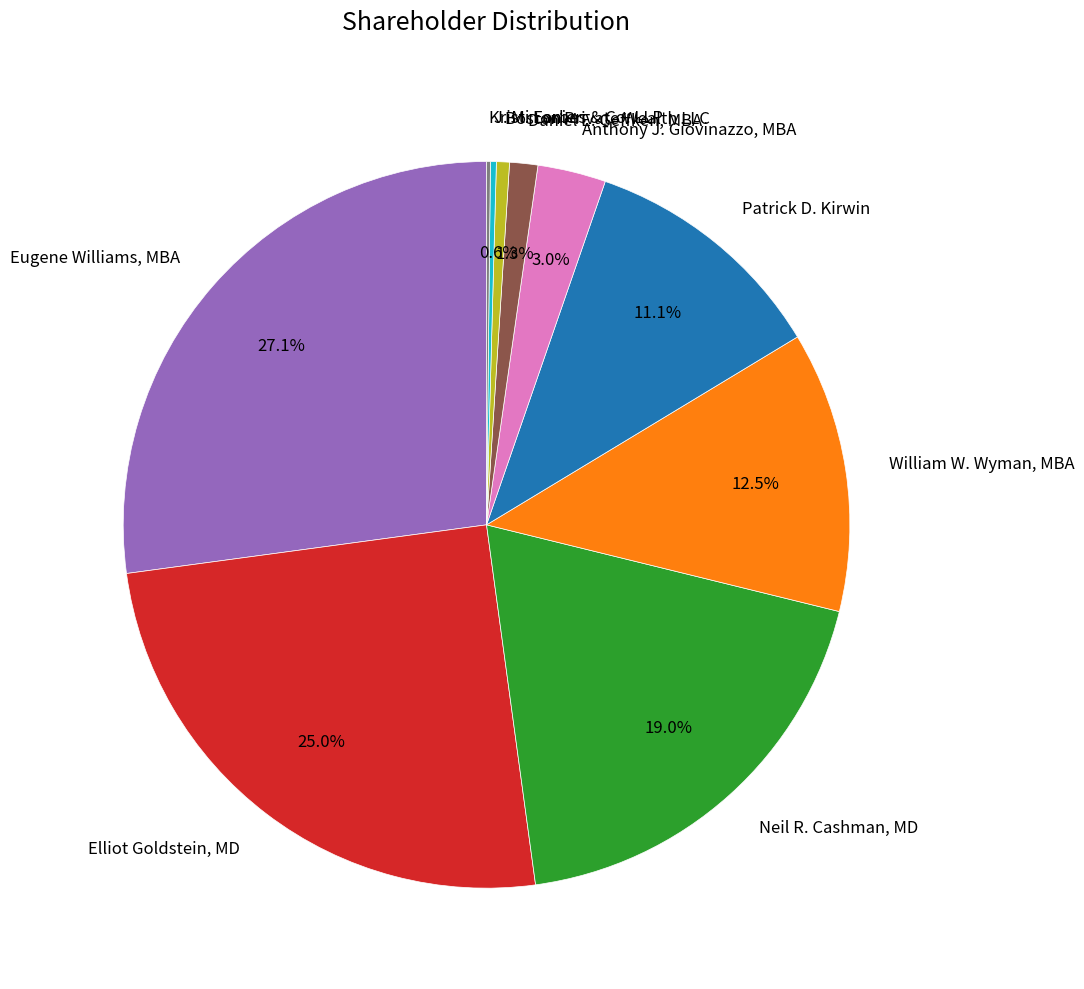

Is there any slice that represents more than half of the pie?

No